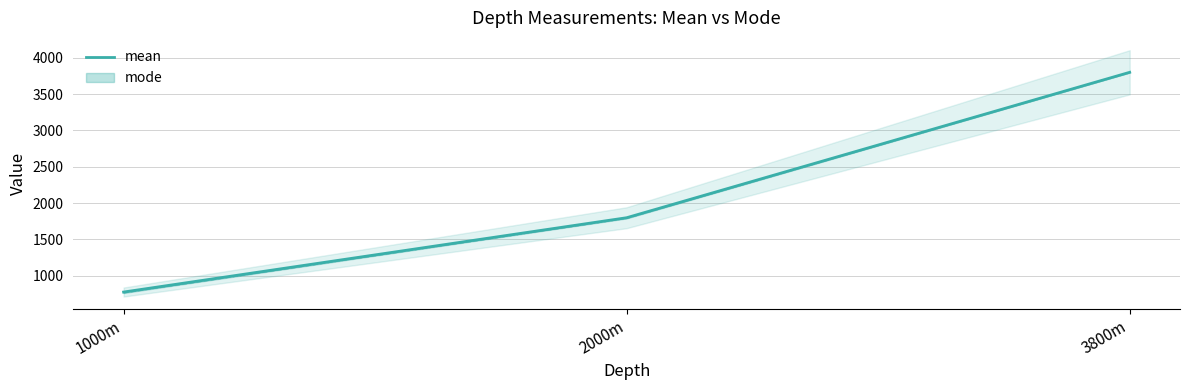

Reading left to right, extract all data points from this chart.

1000m=776.4	2000m=1798.9	3800m=3799.6